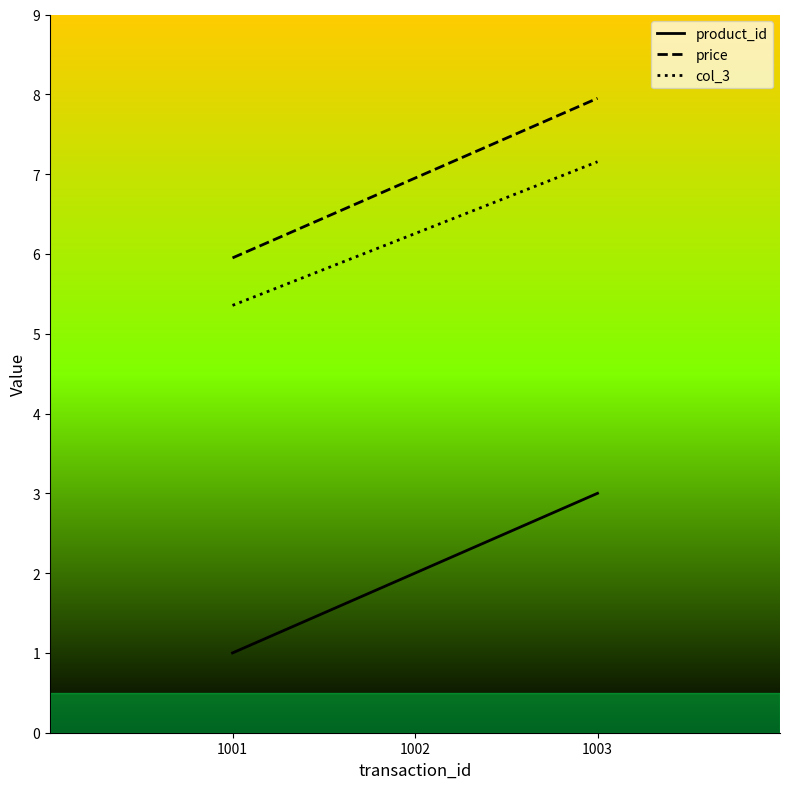

What is the difference between the col_3 values at 1003 and 1001?

1.8